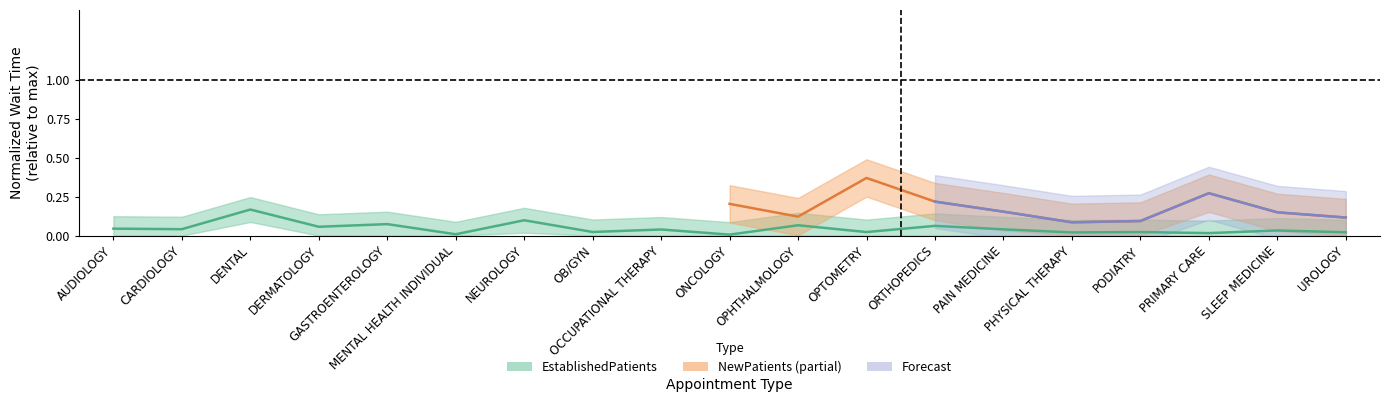

The chart shows a value of 0.0 at ORTHOPEDICS. True or false?

False